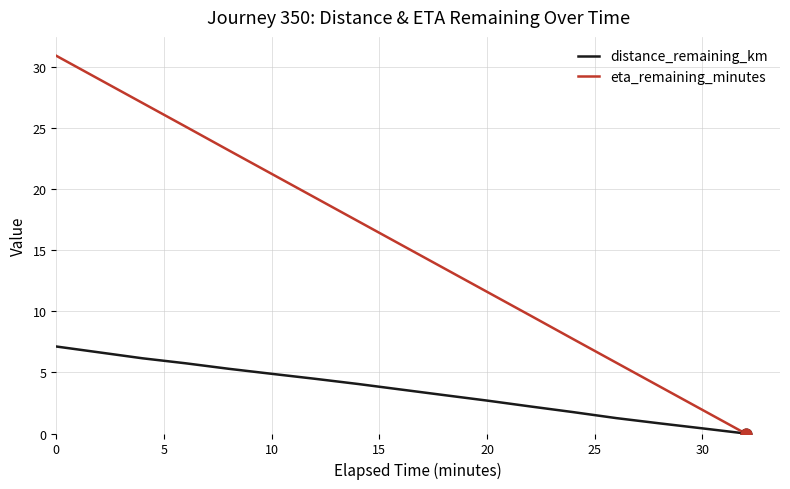

Which series has the widest spread of values?

eta_remaining_minutes